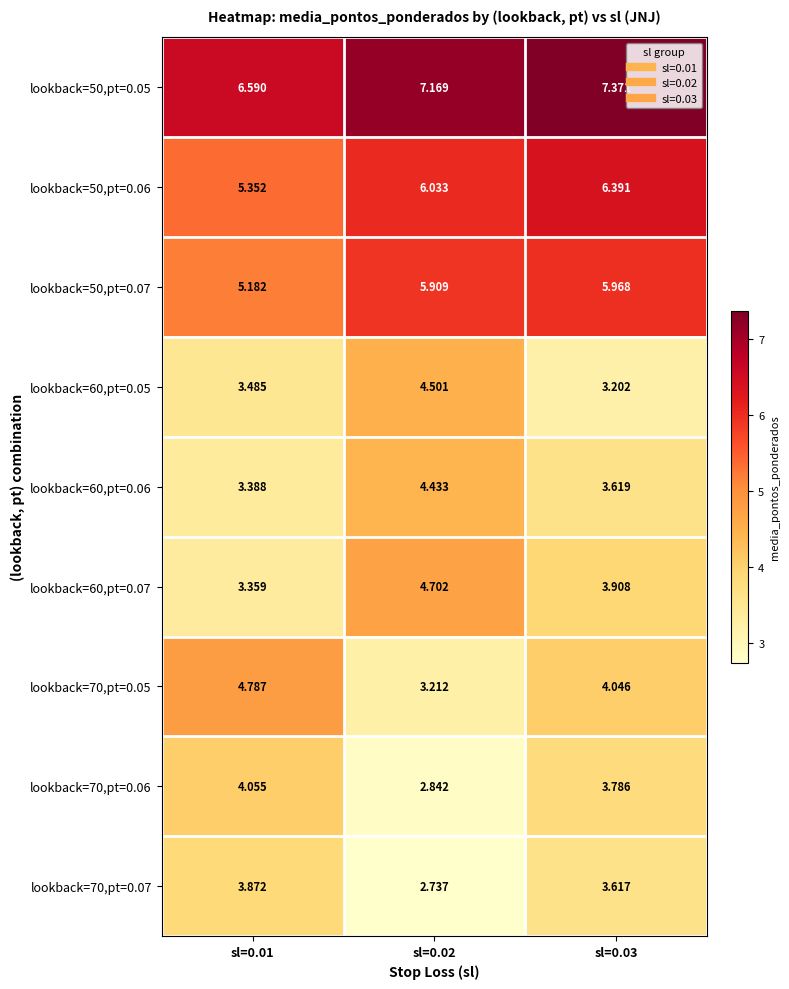

Which series has the largest total across all categories?

lookback=50,pt=0.05